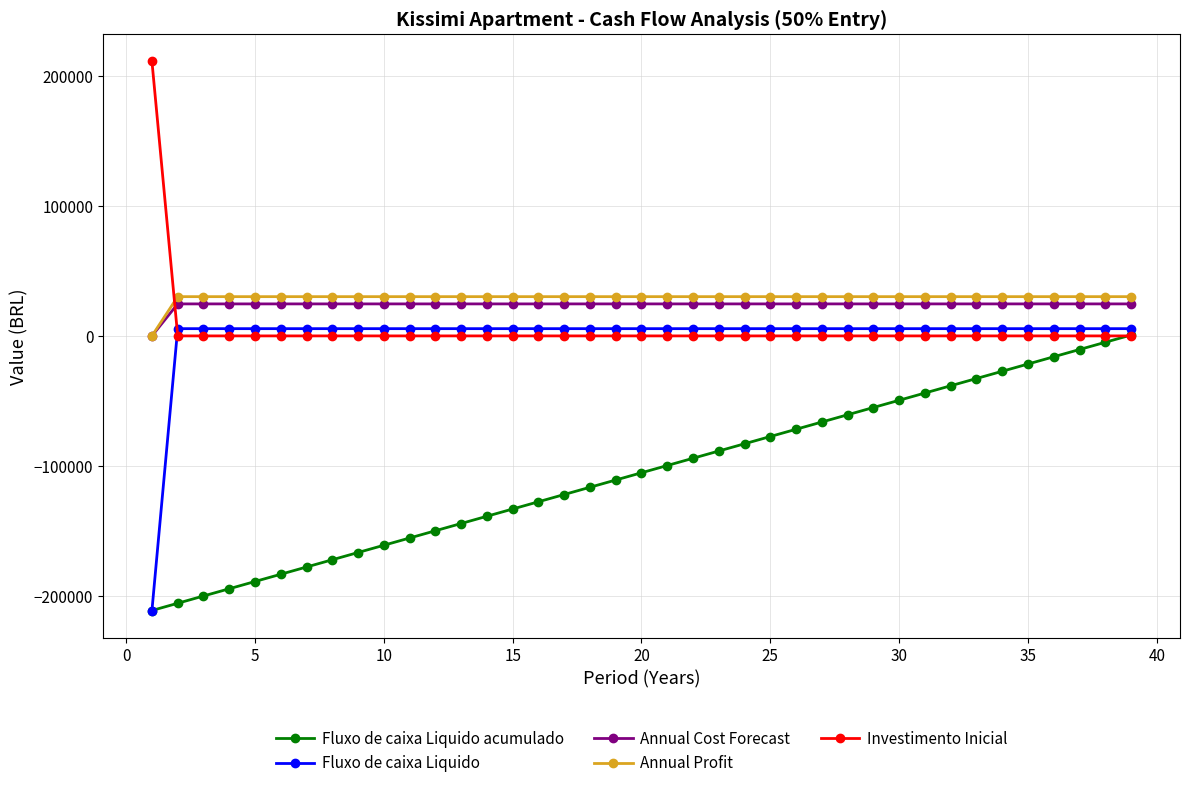

Count the number of data series in this chart.

5